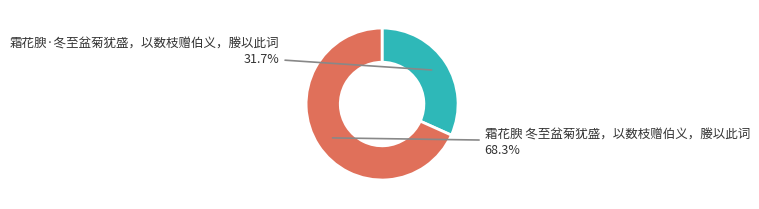

Count the number of slices in the pie.

2